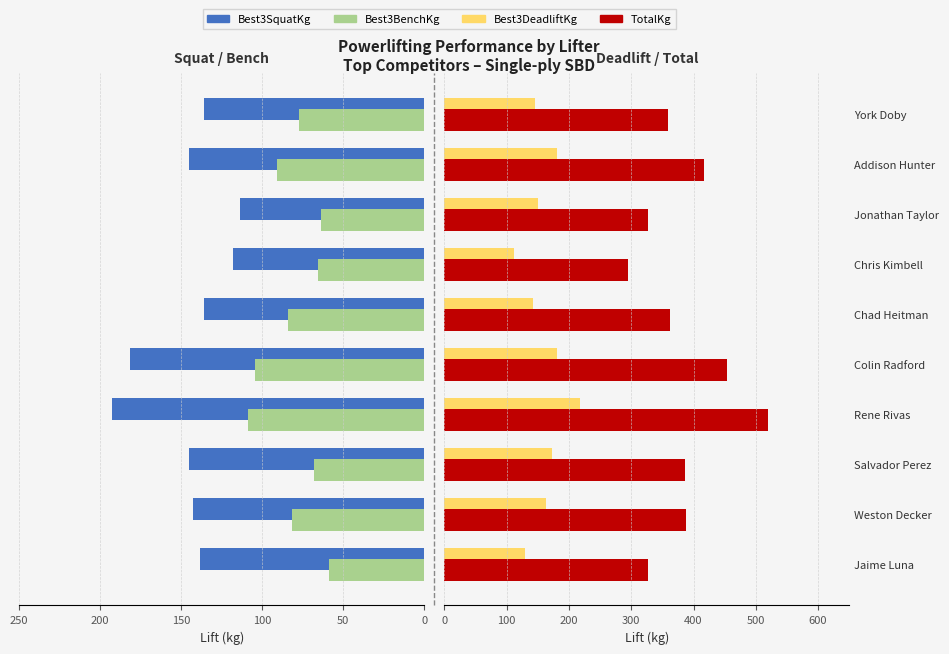

What is the label of the 5th bar from the right?

Chad Heitman